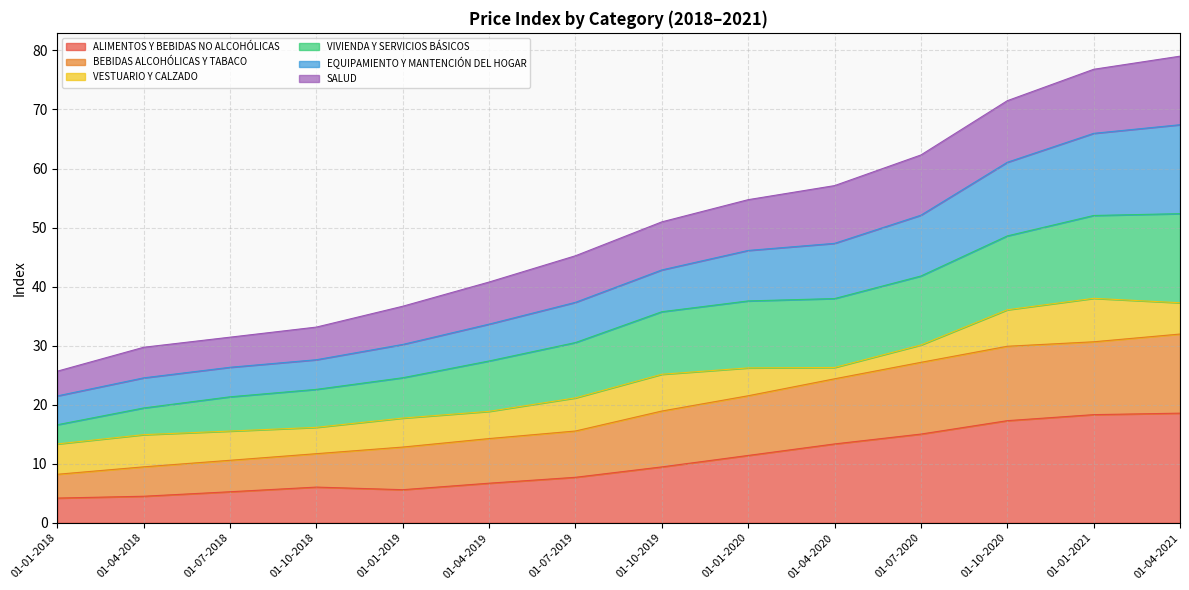

List the labels in order of SALUD value, largest first.

01-04-2021, 01-01-2021, 01-10-2020, 01-07-2020, 01-04-2020, 01-01-2020, 01-10-2019, 01-07-2019, 01-04-2019, 01-01-2019, 01-10-2018, 01-07-2018, 01-04-2018, 01-01-2018